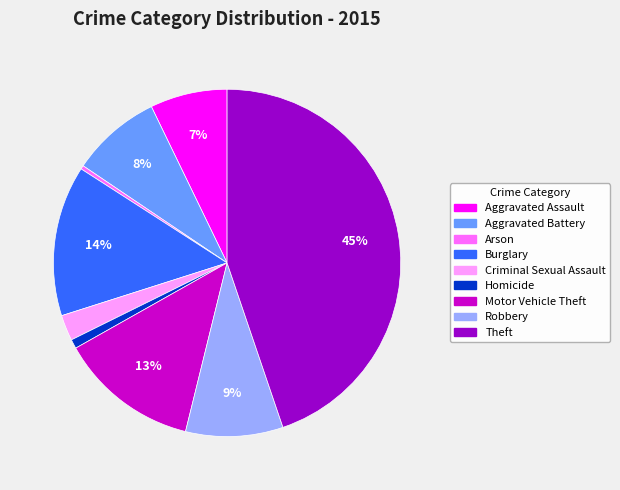

Rank the categories by value from highest to lowest.

Theft, Burglary, Motor Vehicle Theft, Robbery, Aggravated Battery, Aggravated Assault, Criminal Sexual Assault, Homicide, Arson